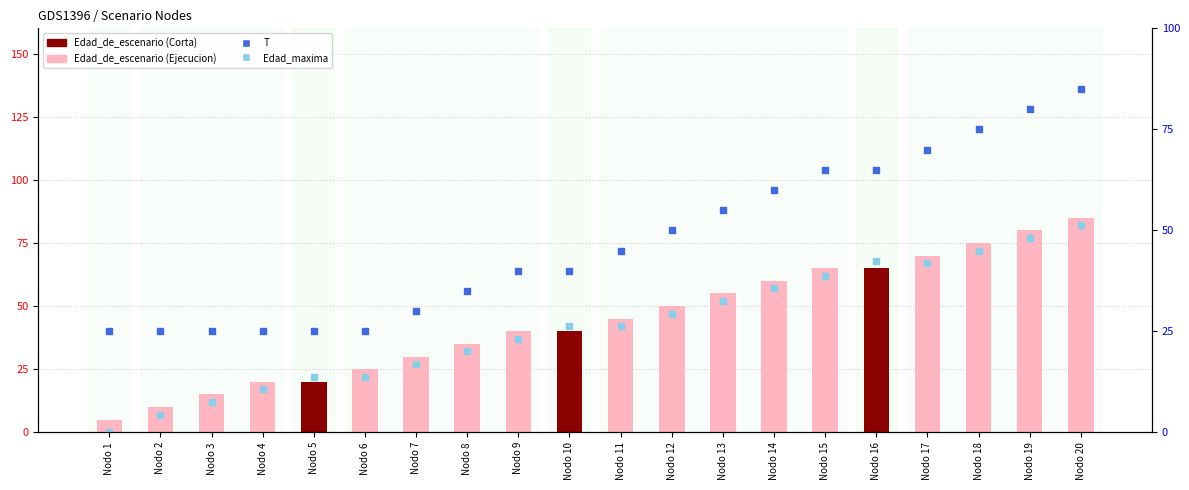

At how many categories does at least one series exceed 44?

10